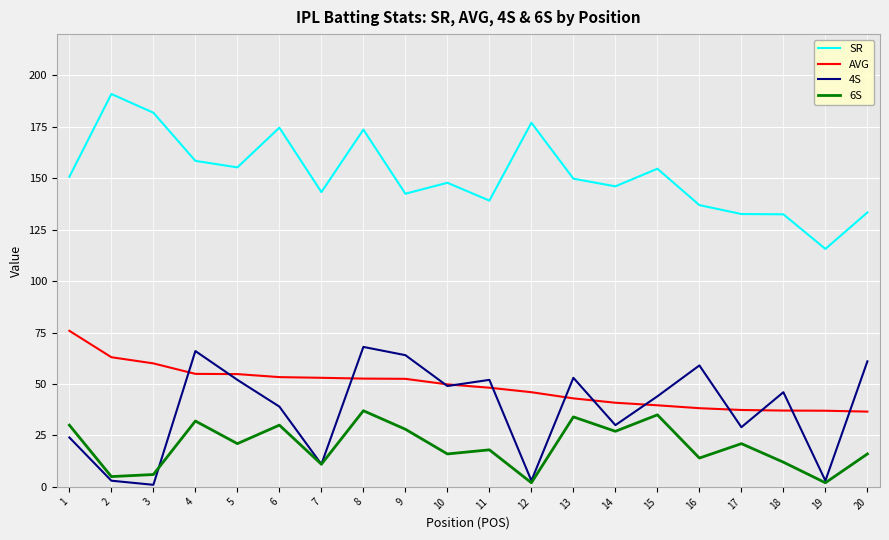

What is the spread (max minus min) of values at 11?

121.1